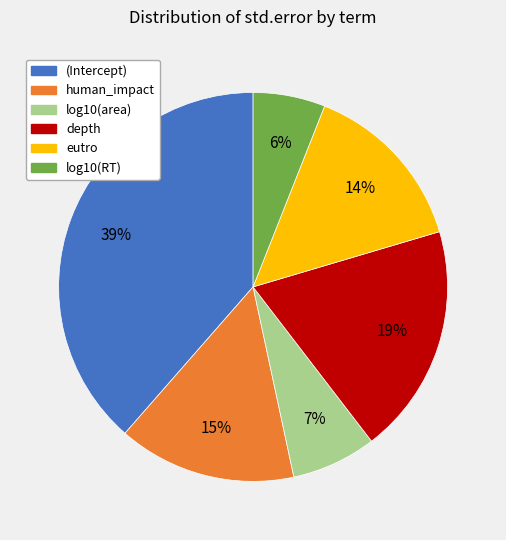

Count the number of slices in the pie.

6